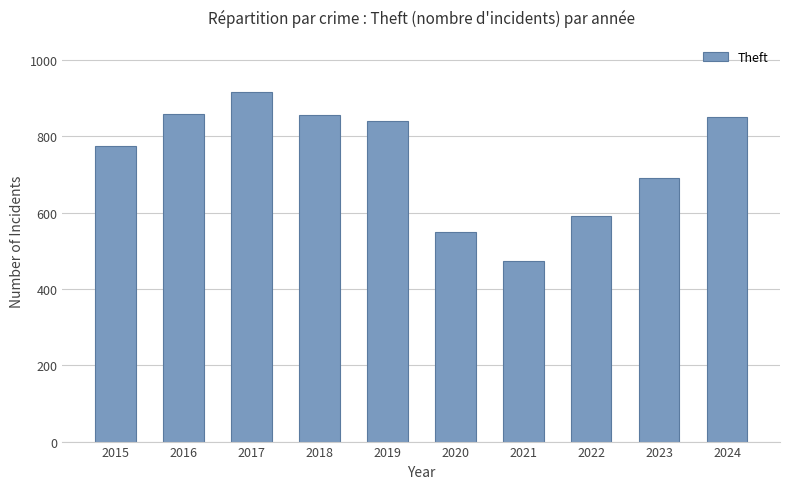

Read the value at 2024, to the nearest 10.

850